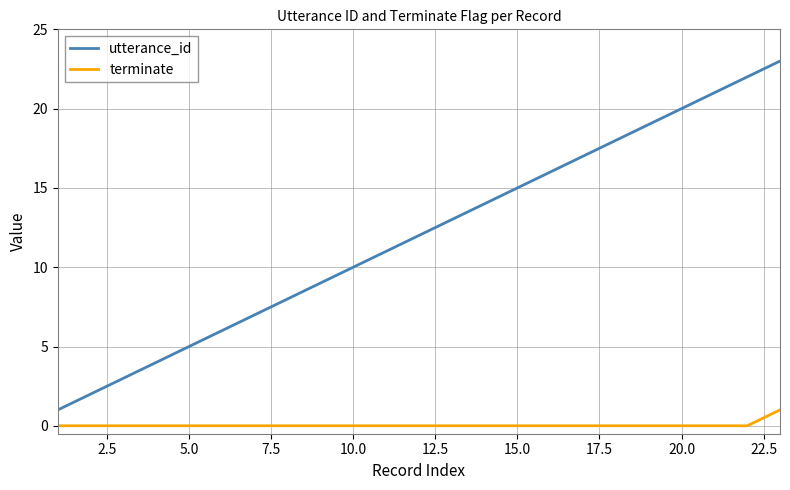

List the series in order of their peak value, highest first.

utterance_id, terminate